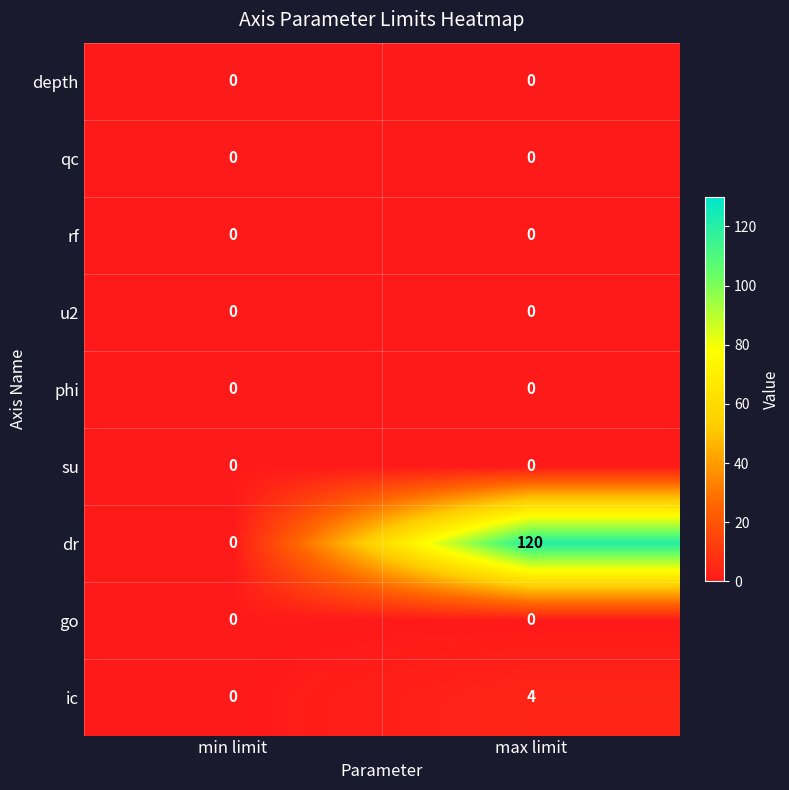

Count the number of data series in this chart.

9